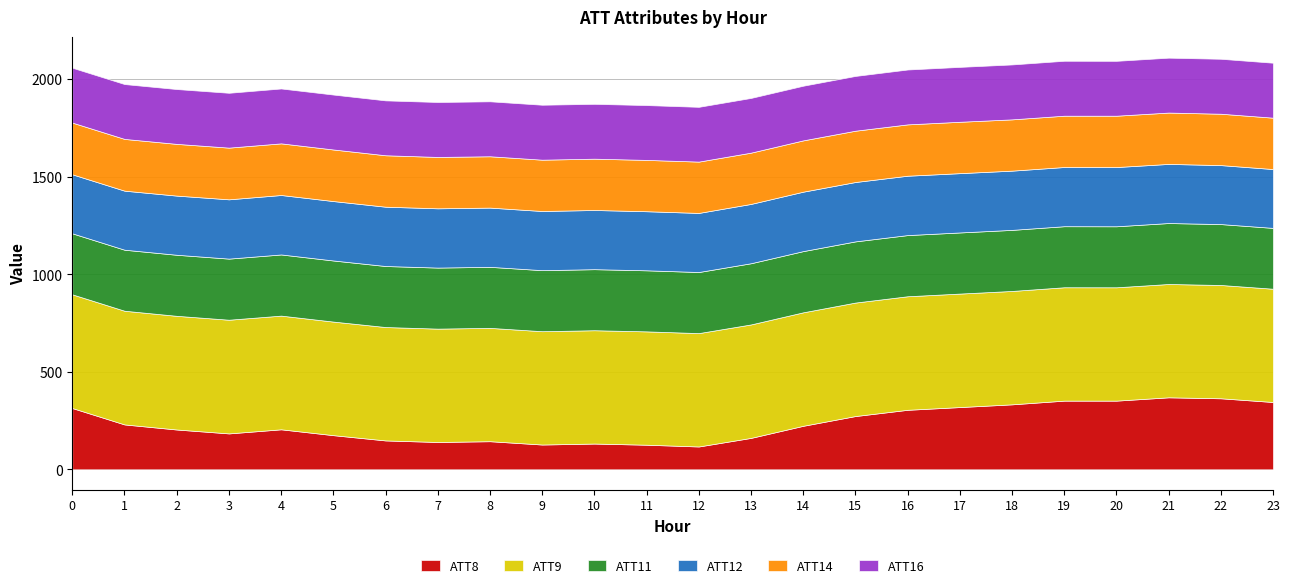

What is the difference between the ATT12 values at 18 and 22?

6.5